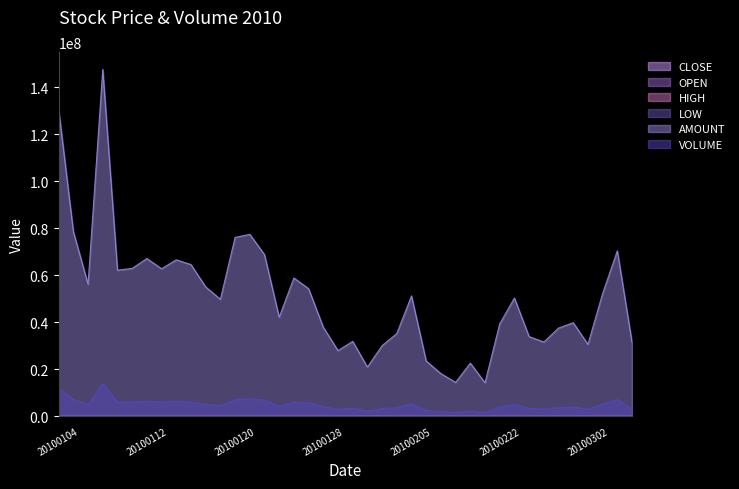

What is the highest value of the LOW series?

11.1